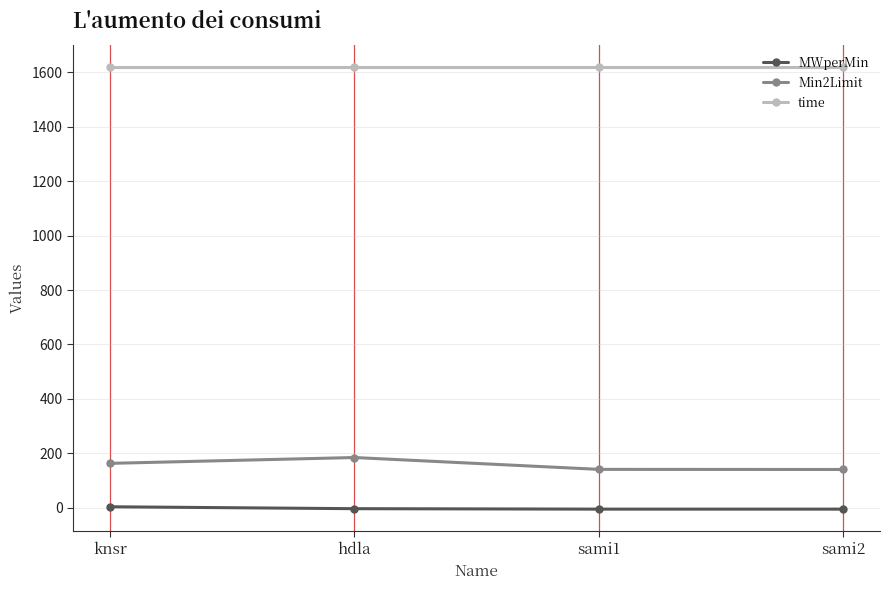

True or false: time has a value of 1620.0 at hdla.

True